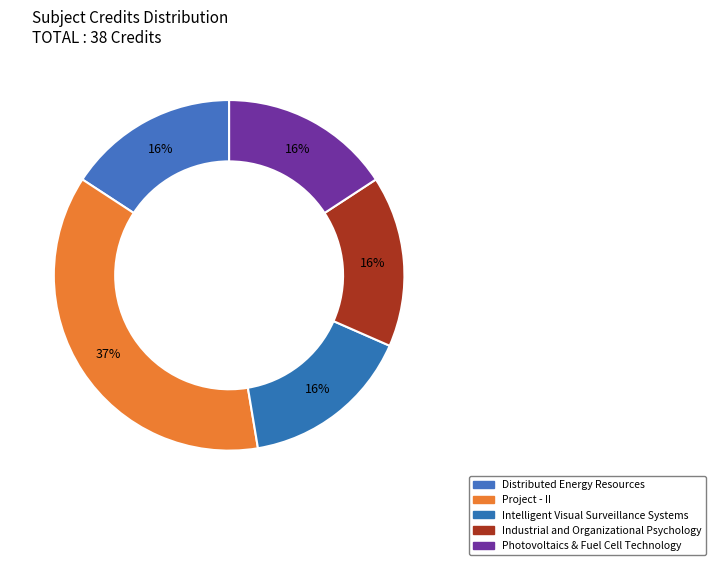

Does Industrial and Organizational Psychology account for over 50% of the chart?

No